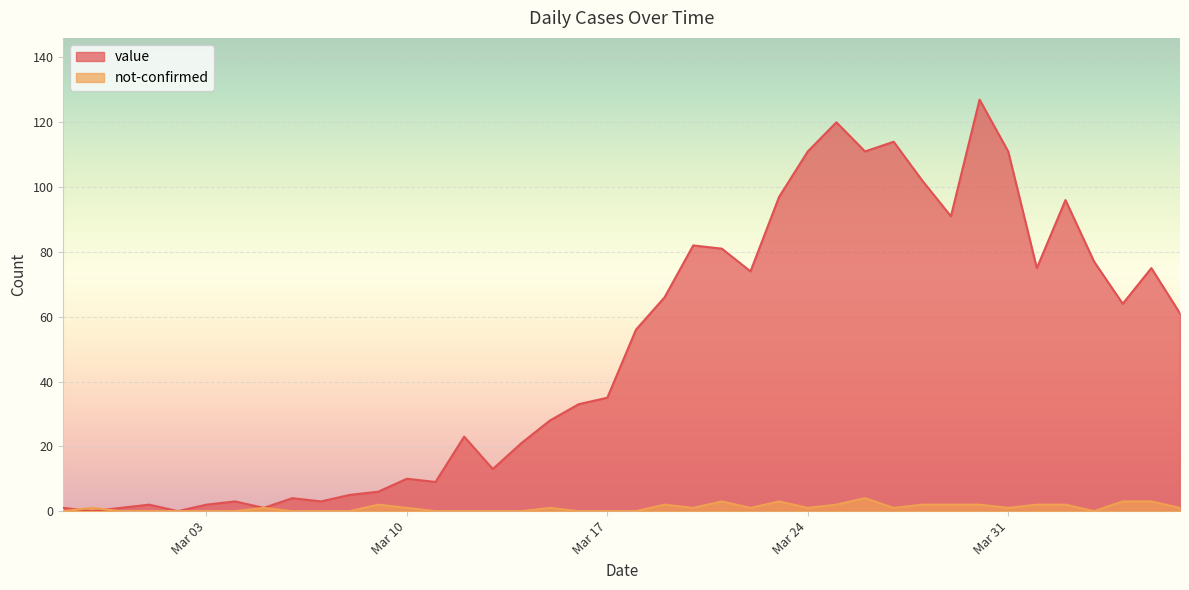

How many interior local valleys does the not-confirmed series have?

6